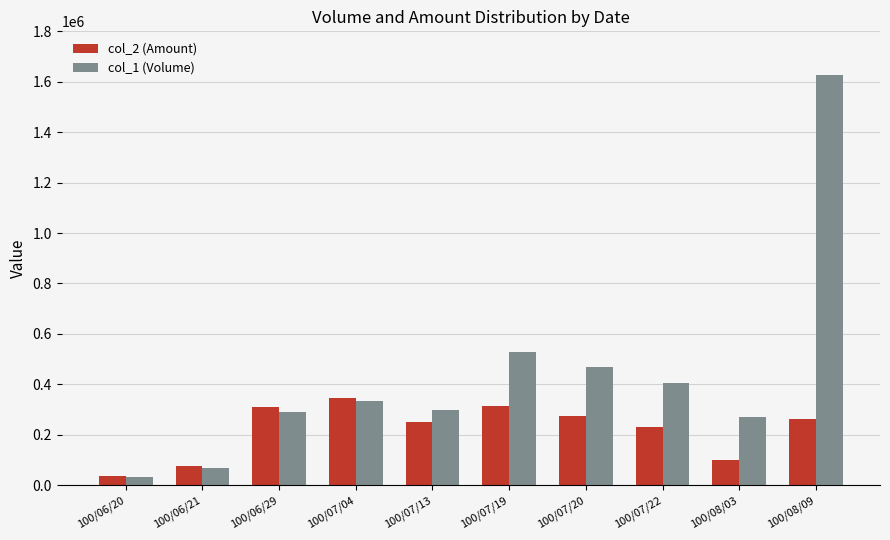

Which label corresponds to the smallest value in the chart?

100/06/20